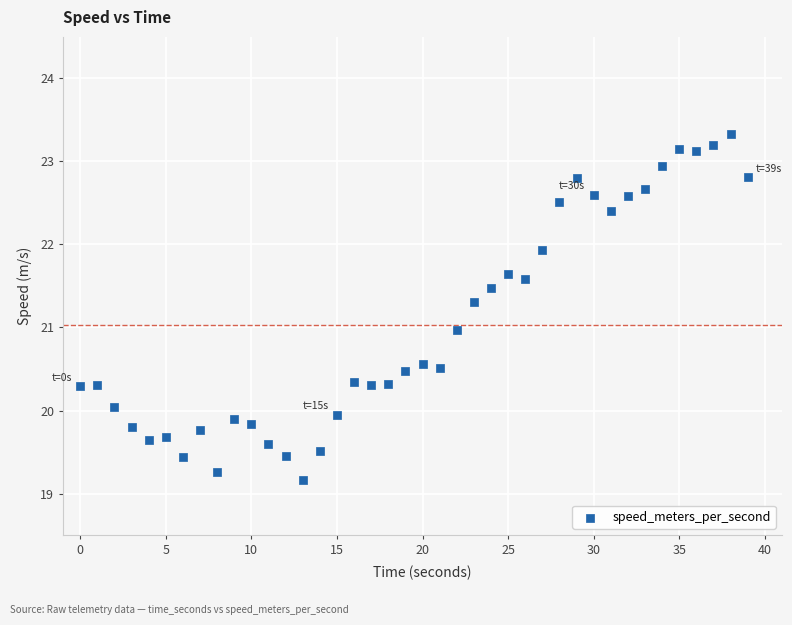

What is the range of Y values (max minus min)?

4.2